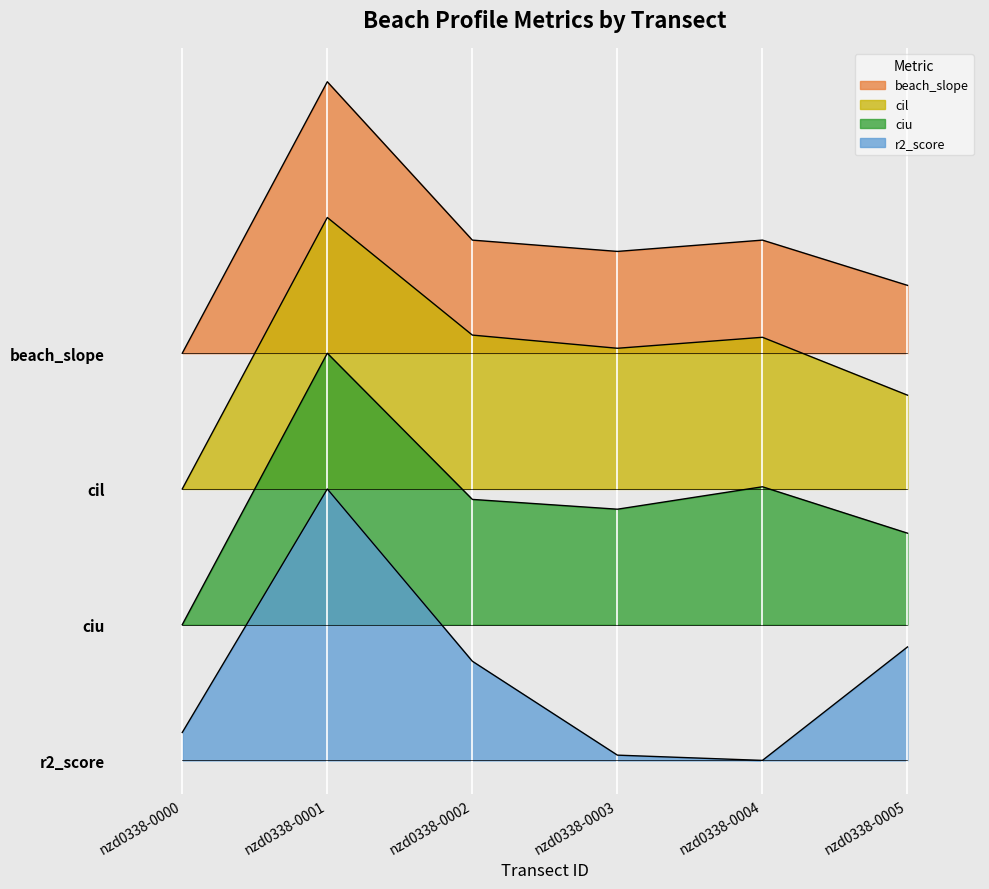

Which has a higher value, nzd0338-0000 or nzd0338-0003?

nzd0338-0003